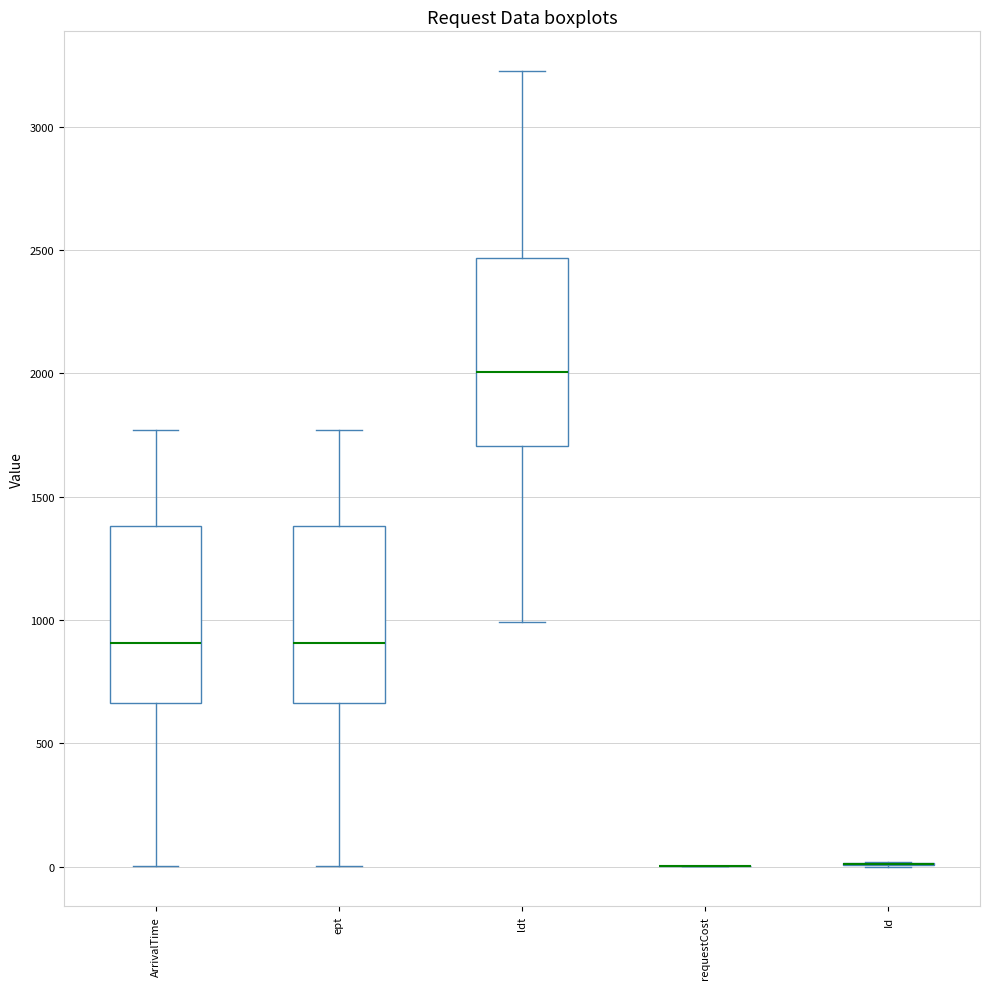

Reading left to right, read every box against the y-axis: the position of its median line, the range the box covers, and the ends of its whiskers. The values are not printed on the chart, so give them approximately, as read against the axis.

ArrivalTime: median 900, box 650 to 1400, whiskers 0 to 1750
ept: median 900, box 650 to 1400, whiskers 0 to 1750
ldt: median 2000, box 1700 to 2450, whiskers 1000 to 3250
requestCost: box collapsed to a line at 0, whiskers 0 to 0
Id: box collapsed to a line at 0, whiskers 0 to 0